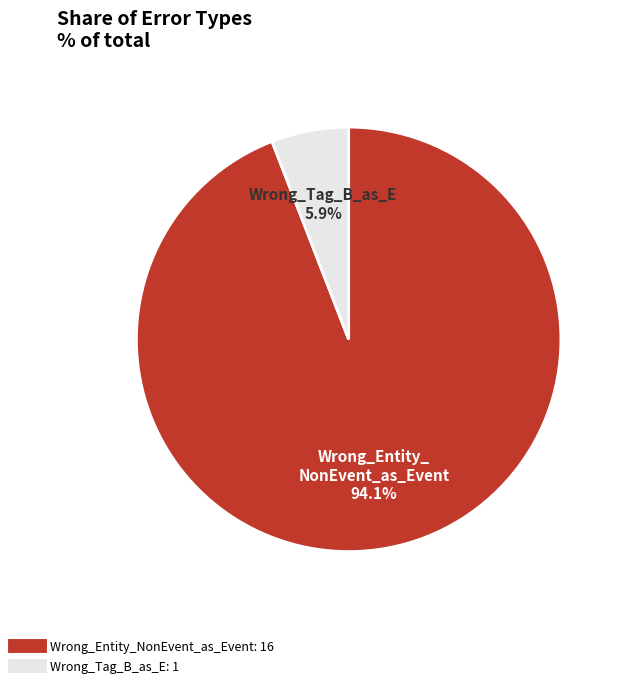

Combined, what portion of the pie is Wrong_Entity_NonEvent_as_Event and Wrong_Tag_B_as_E?

100.0%